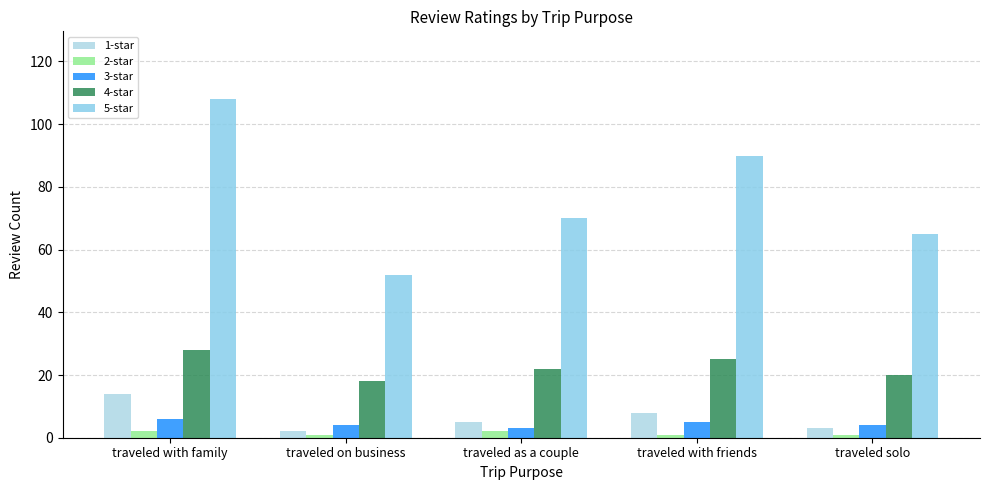

What position from the right is traveled with friends?

2